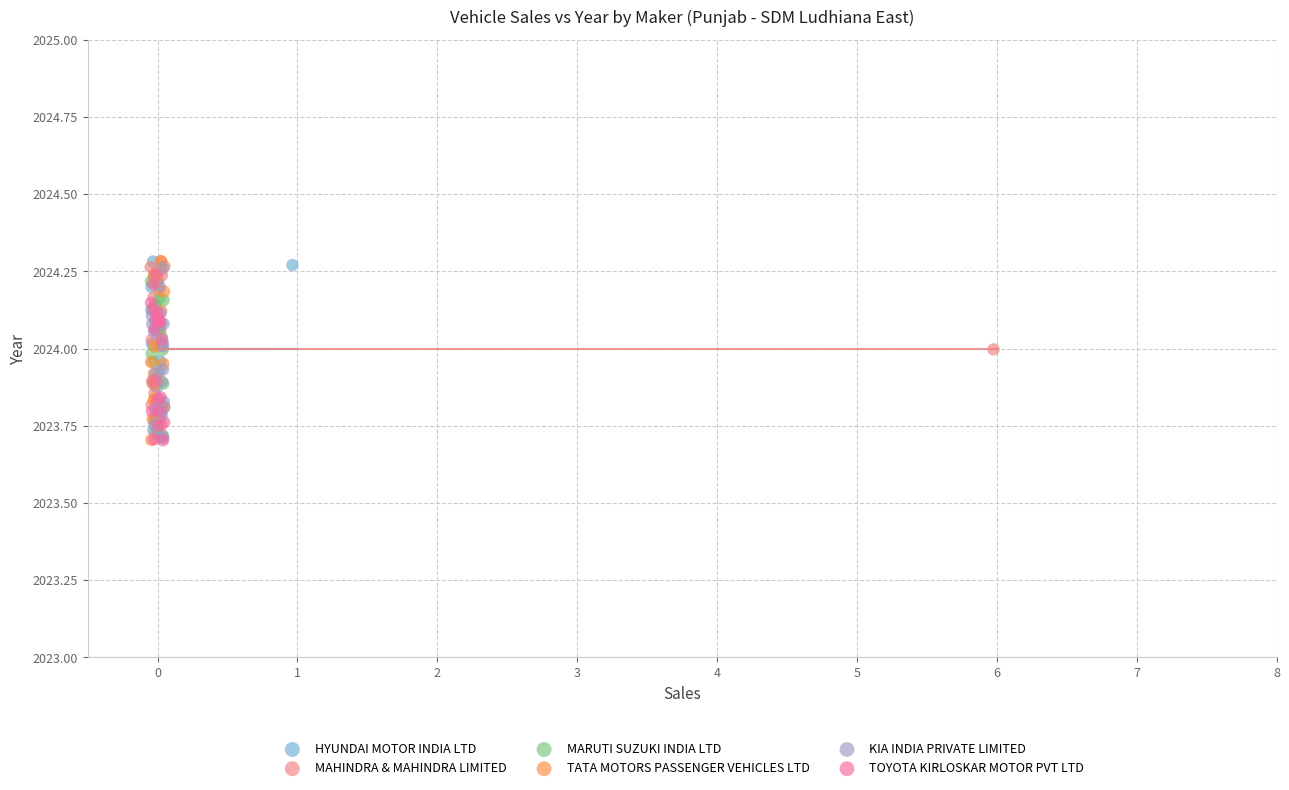

What are all the series names shown in the legend?

HYUNDAI MOTOR INDIA LTD, MAHINDRA & MAHINDRA LIMITED, MARUTI SUZUKI INDIA LTD, TATA MOTORS PASSENGER VEHICLES LTD, KIA INDIA PRIVATE LIMITED, TOYOTA KIRLOSKAR MOTOR PVT LTD